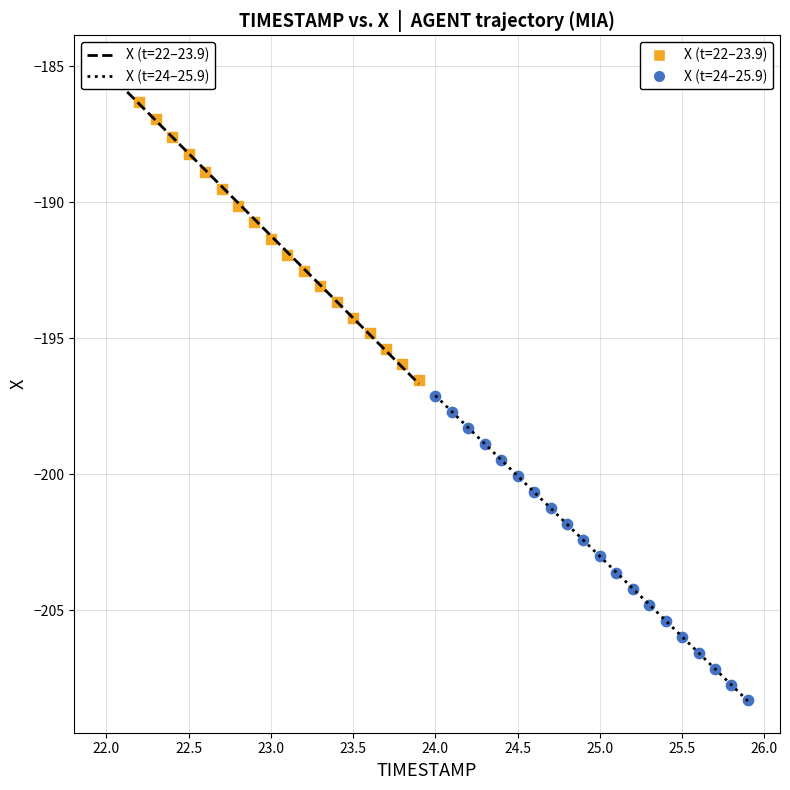

Which series contains the highest Y value?

X (t=22–23.9)